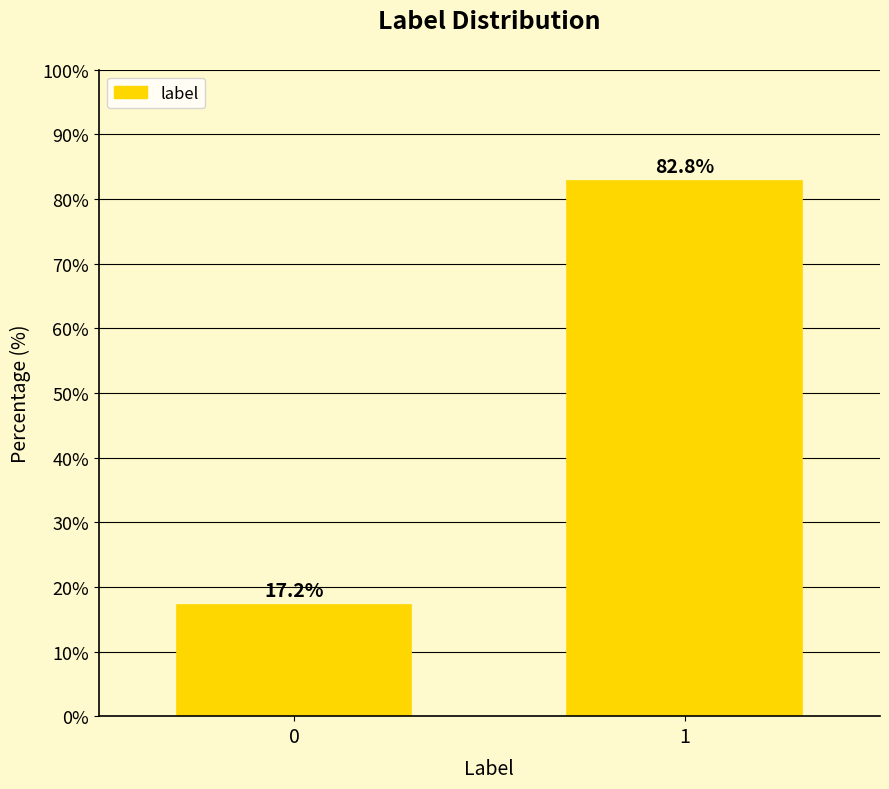

Reading right to left, what are all the values shown in this chart?

82.8	17.2